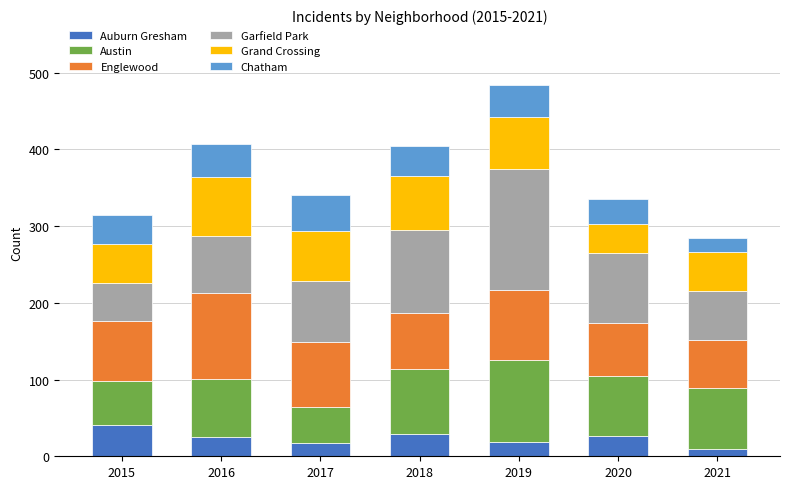

The value of Auburn Gresham at 2016 is 25. True or false?

True